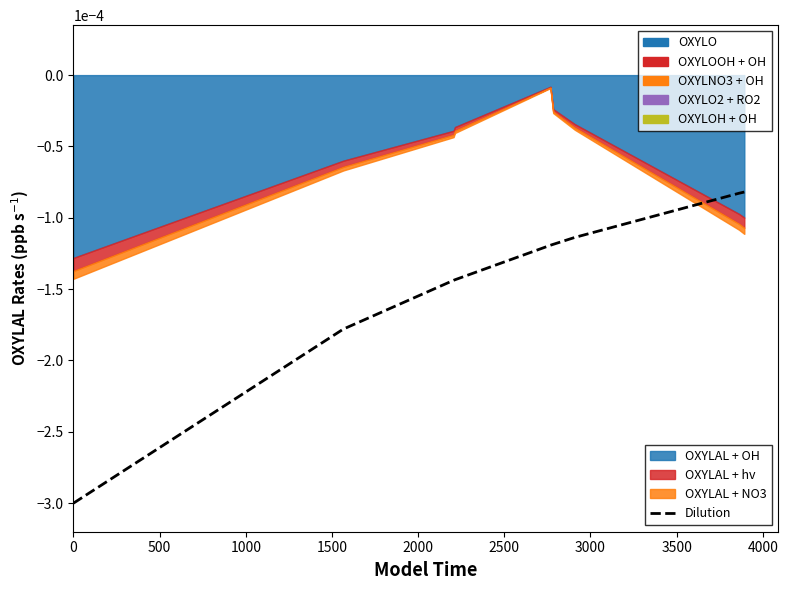

True or false: there are more than 2 points higher than both neighbors.

False